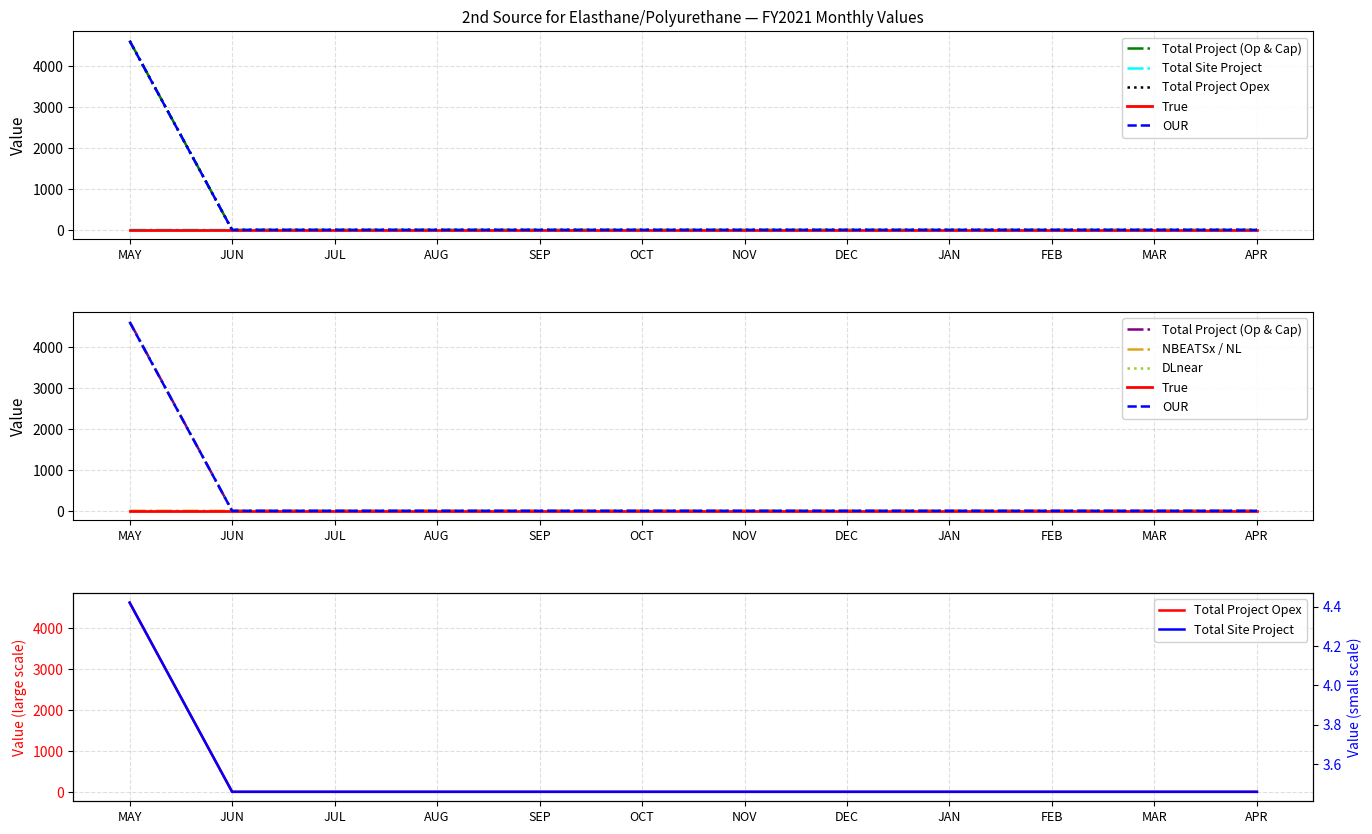

What is the minimum value for Total Site Project (Operating & Capital)?

3.5